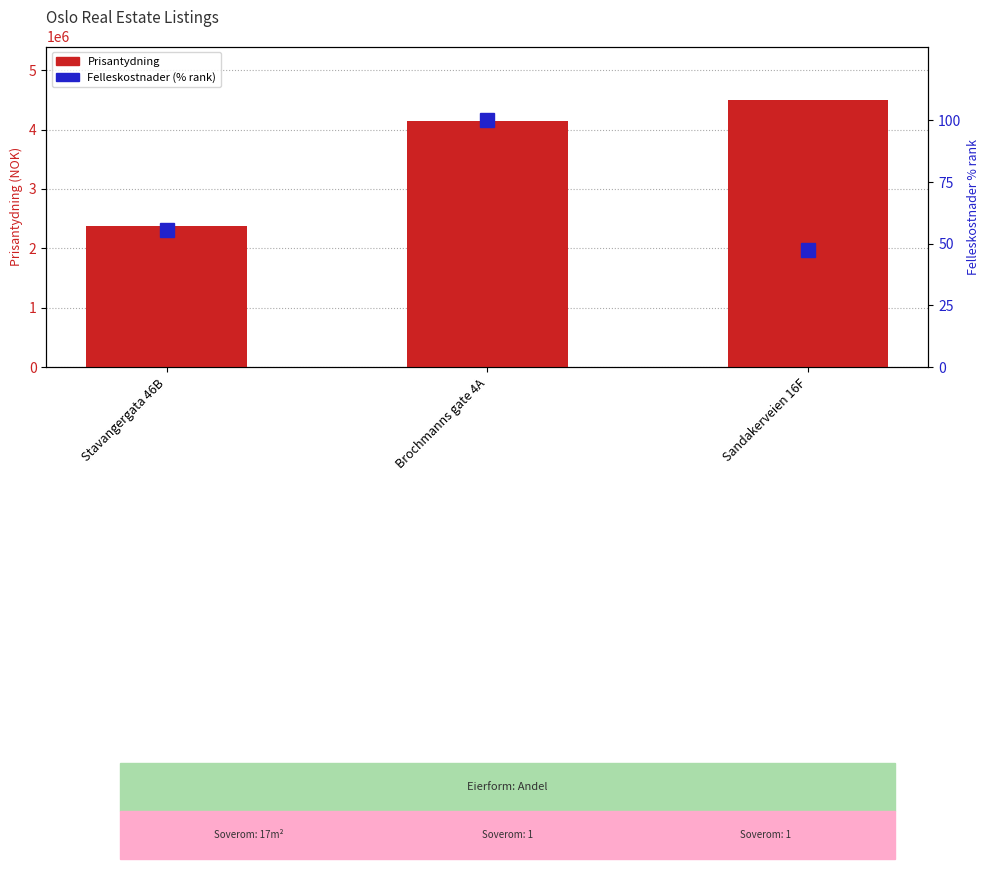

List the labels in order of Prisantydning value, largest first.

Sandakerveien 16F, Brochmanns gate 4A, Stavangergata 46B